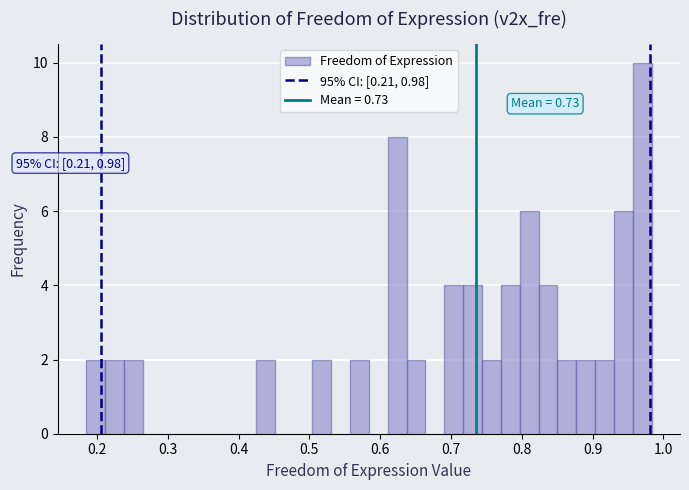

Around what value on the x-axis is the tallest bar? Give the approximate position of its centre, as read against the axis.

0.97